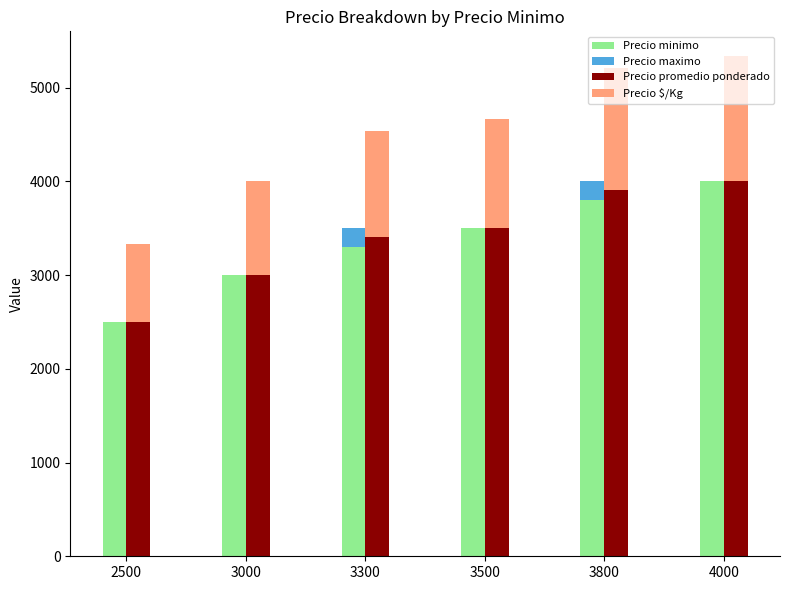

At which category is the sum across all series the highest?

4000